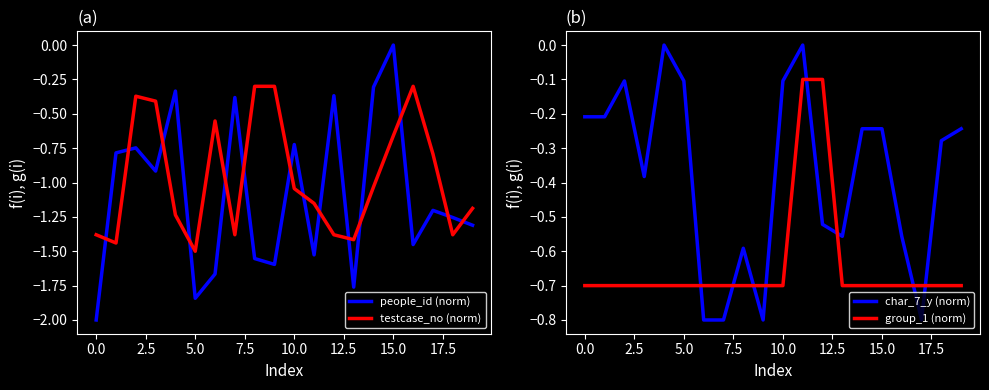

What is the lowest value of the group_1 (norm) series?

-0.7